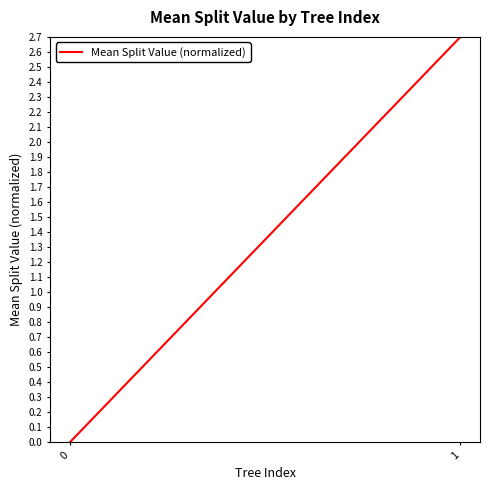

Reading left to right, what are all the values shown in this chart?

0=0.0	1=2.7